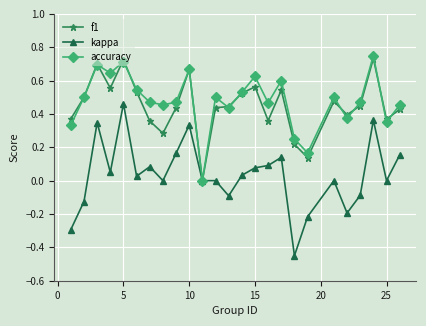

True or false: f1 has more than 2 interior local peaks.

True